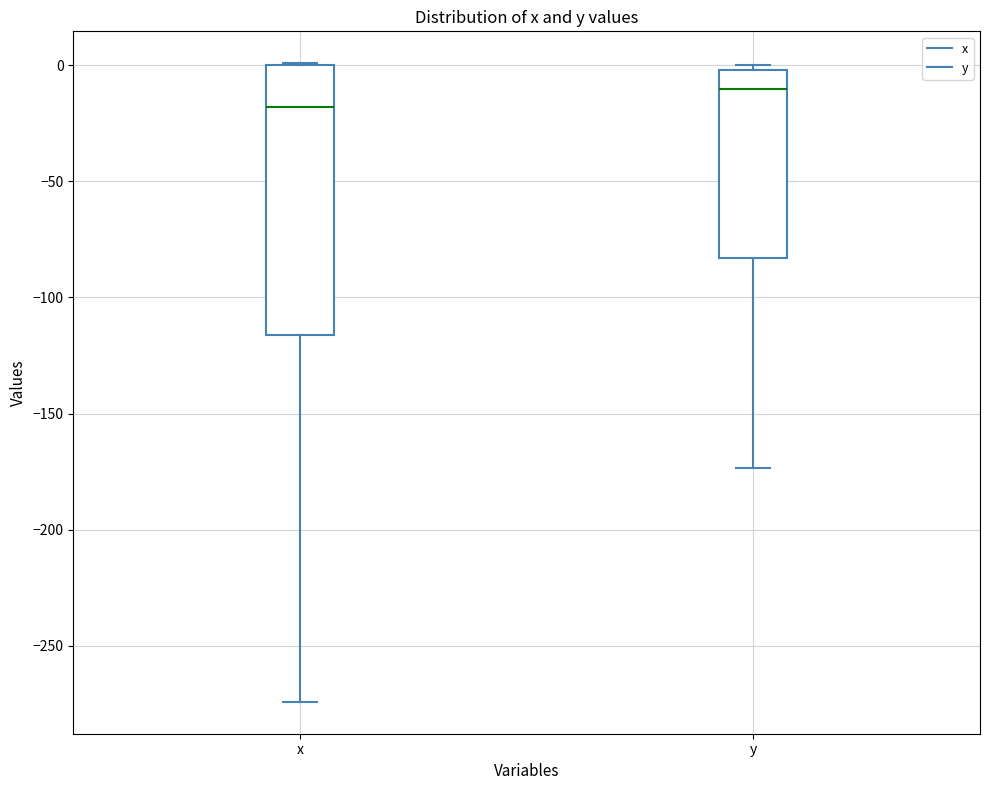

Where is the upper edge of the box for y on the y-axis? The values are not printed on the chart, so give them approximately, as read against the axis.

0